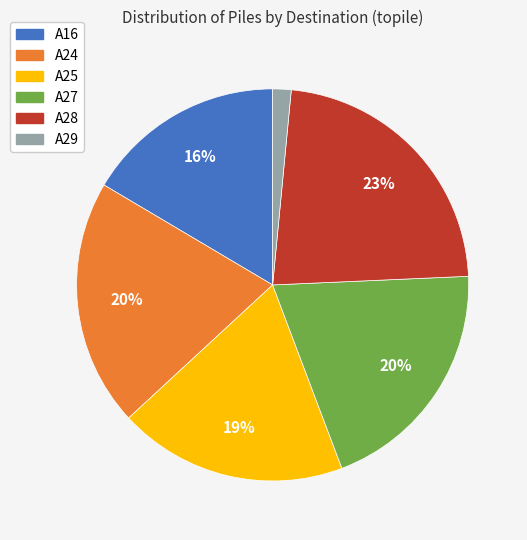

Do A16 and A24 together represent more than half of the pie?

No